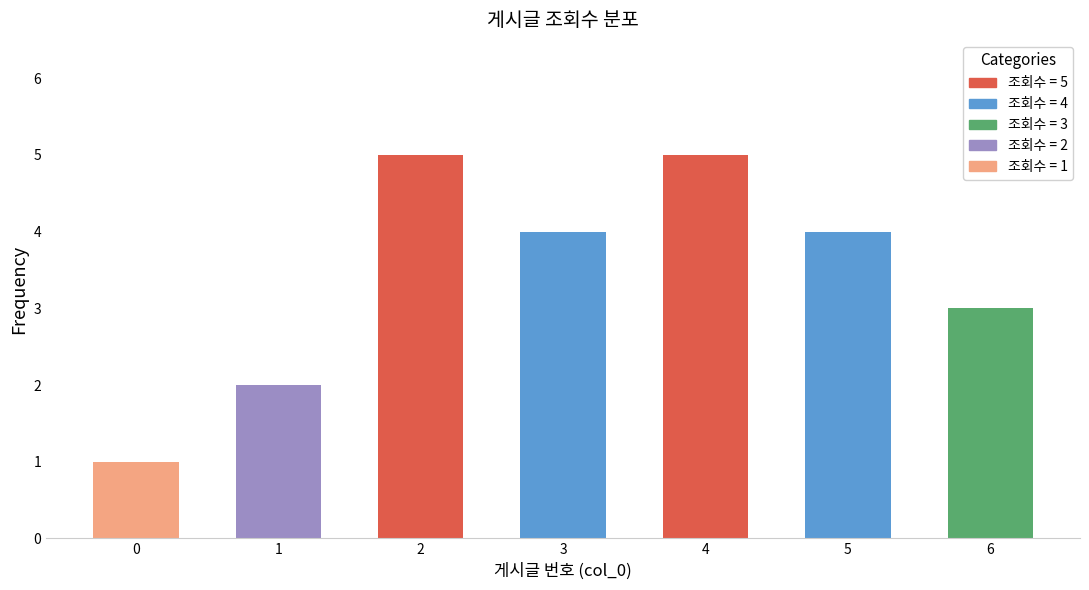

How many data points does each series have?

7